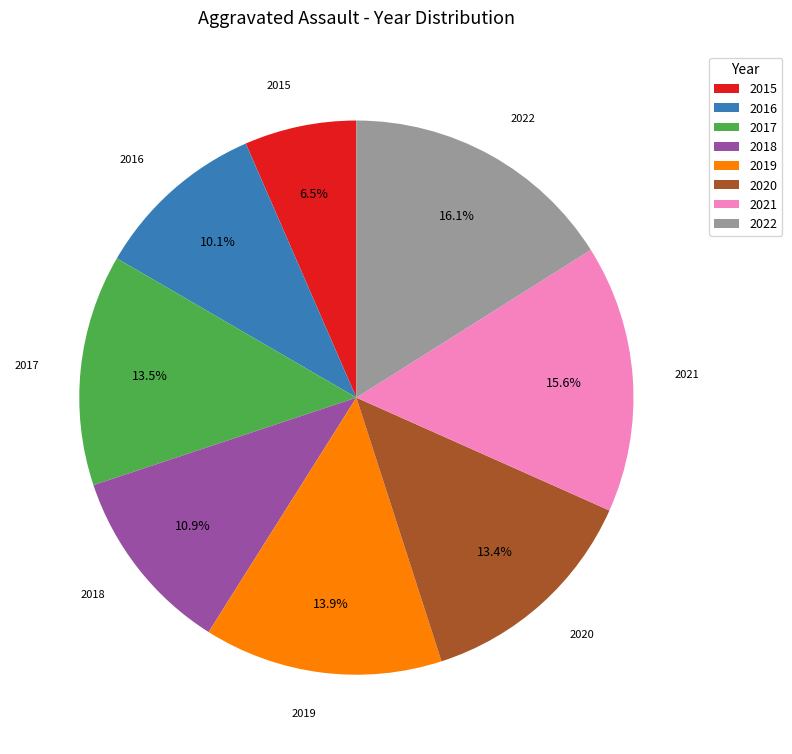

Approximately how many times larger is the value at 2016 compared to 2022?

0.6